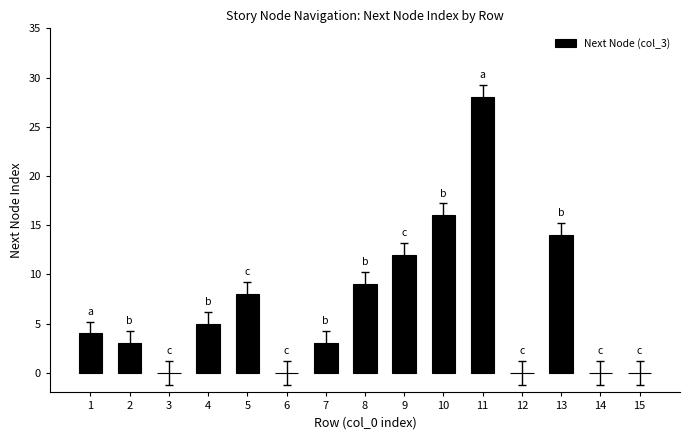

What is the maximum value shown in the chart?

28